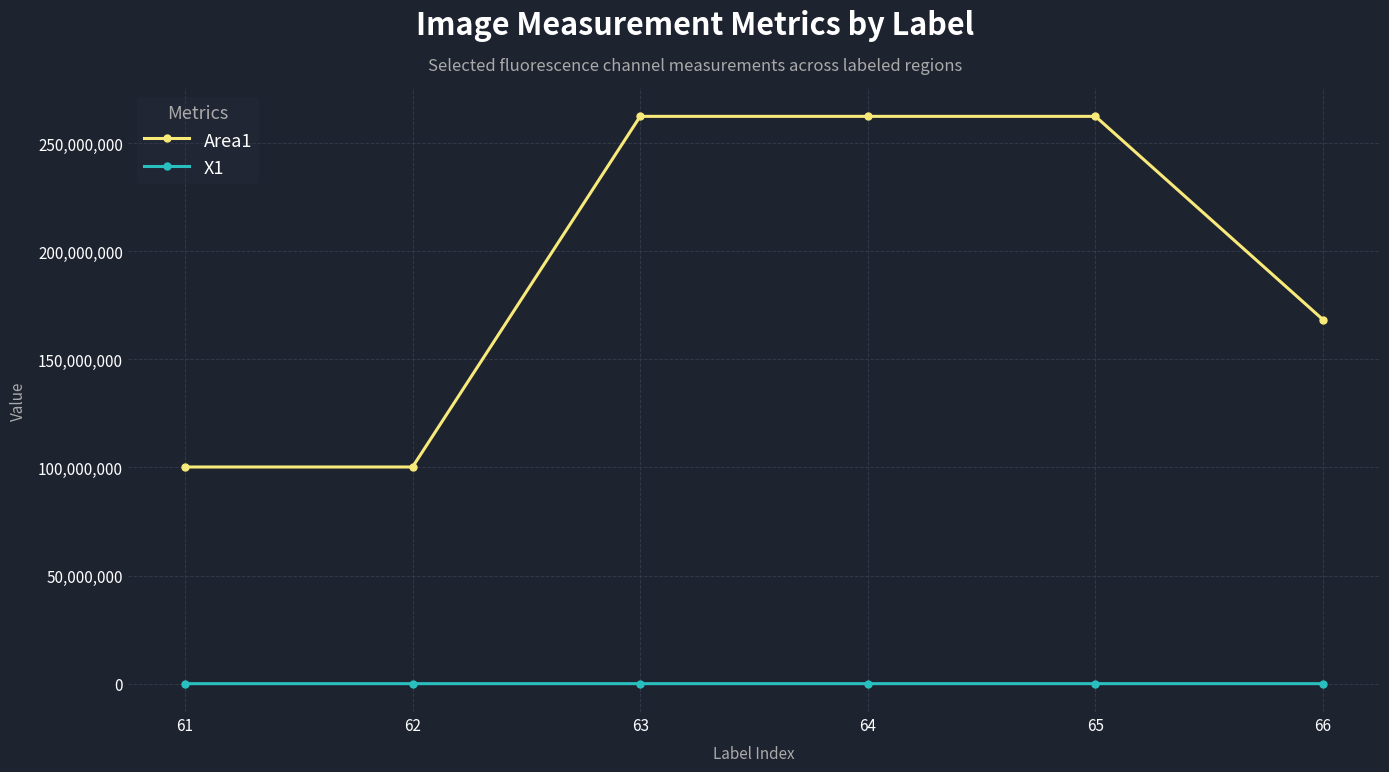

What is the difference between the maximum and minimum values in the Area1 series?

162135376.0